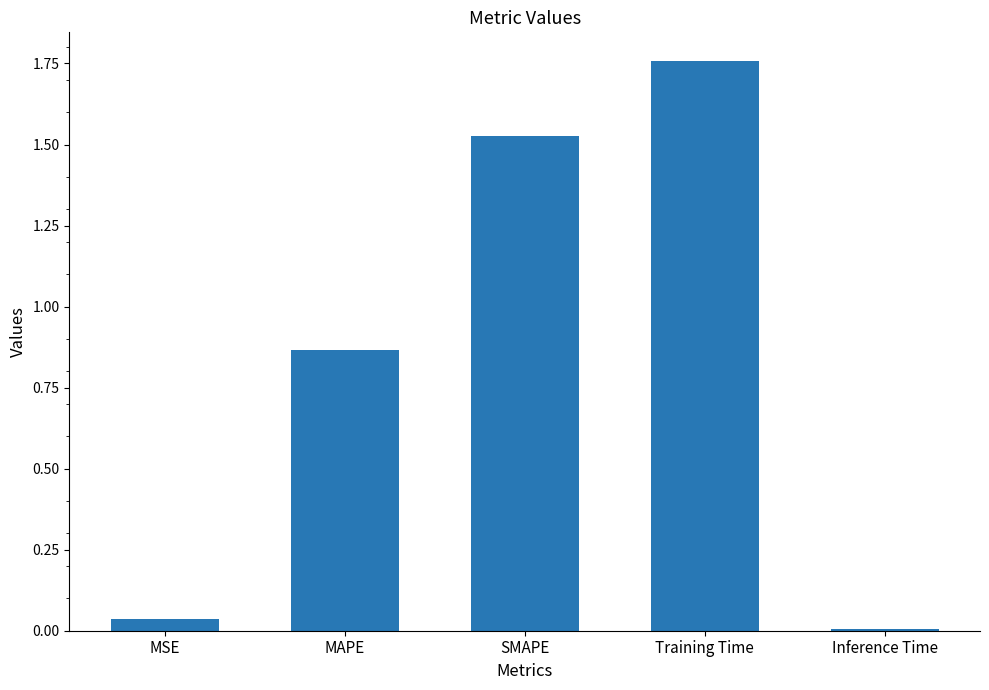

Between MAPE and SMAPE, which is larger?

SMAPE